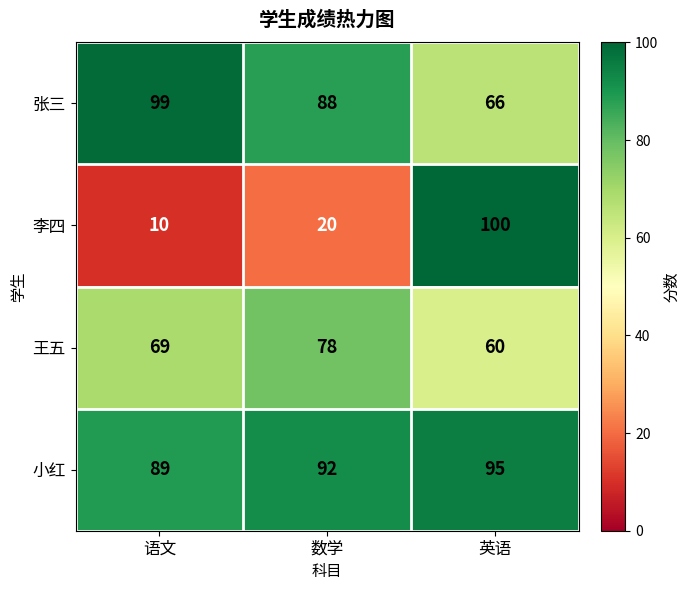

Rank the series at 语文 from lowest to highest value.

李四, 王五, 小红, 张三